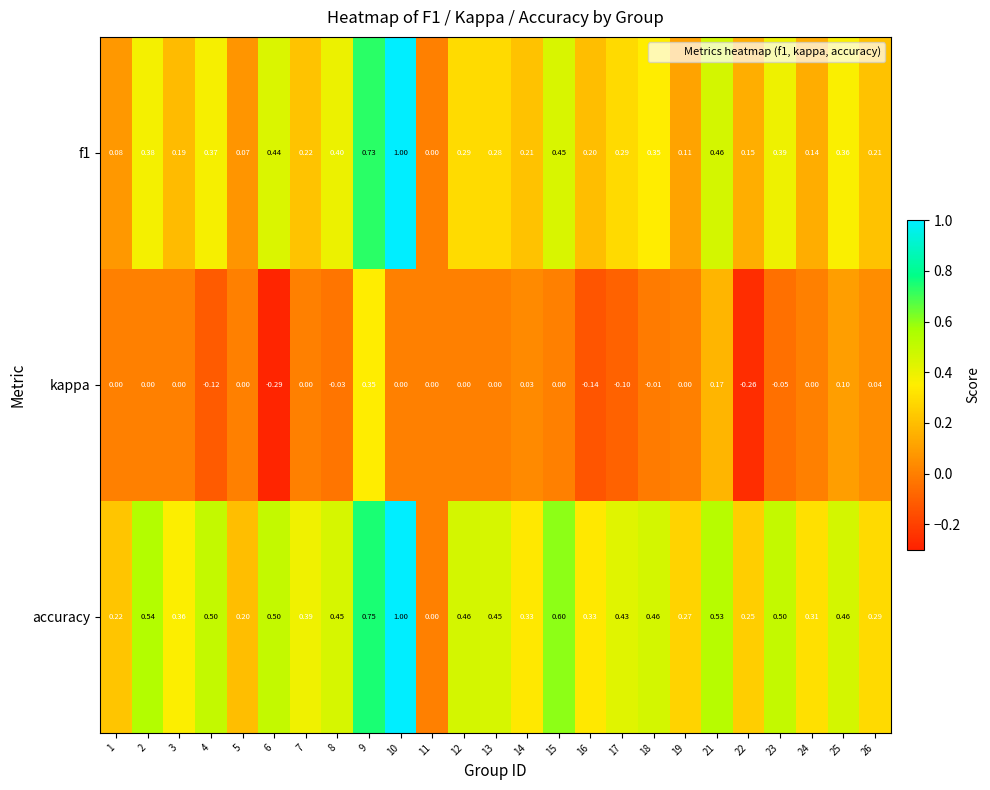

How many distinct data groups are displayed?

3